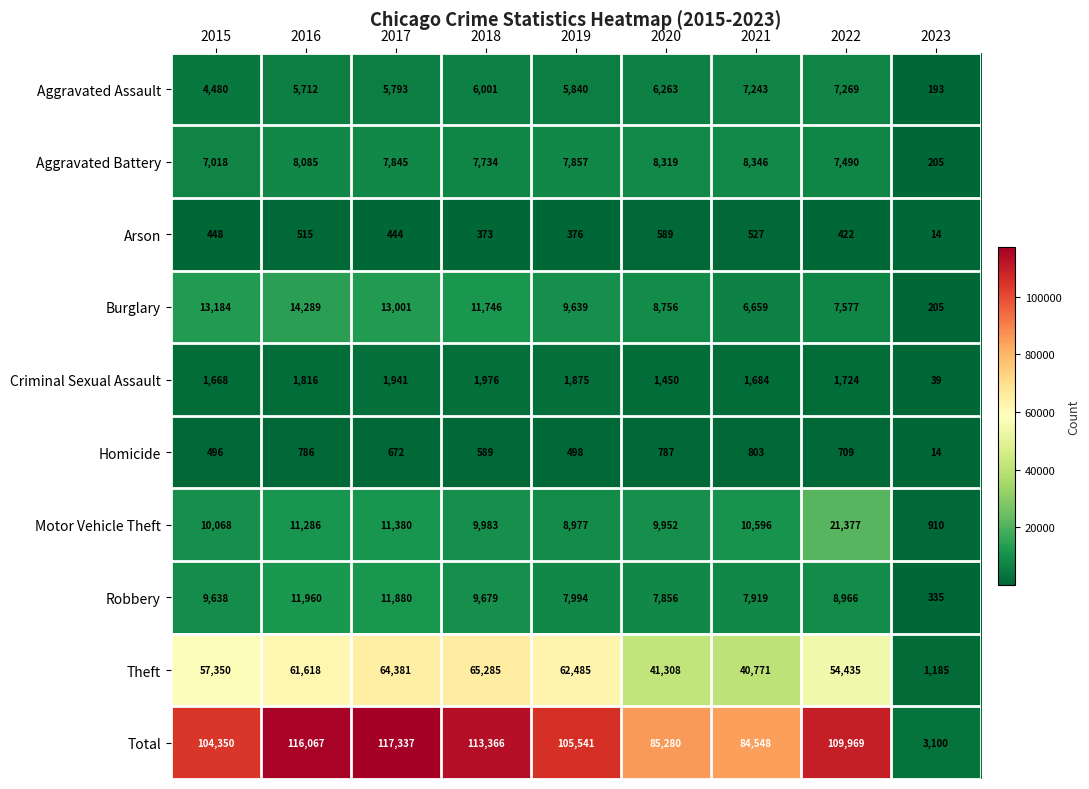

What is the minimum value for Criminal Sexual Assault?

39